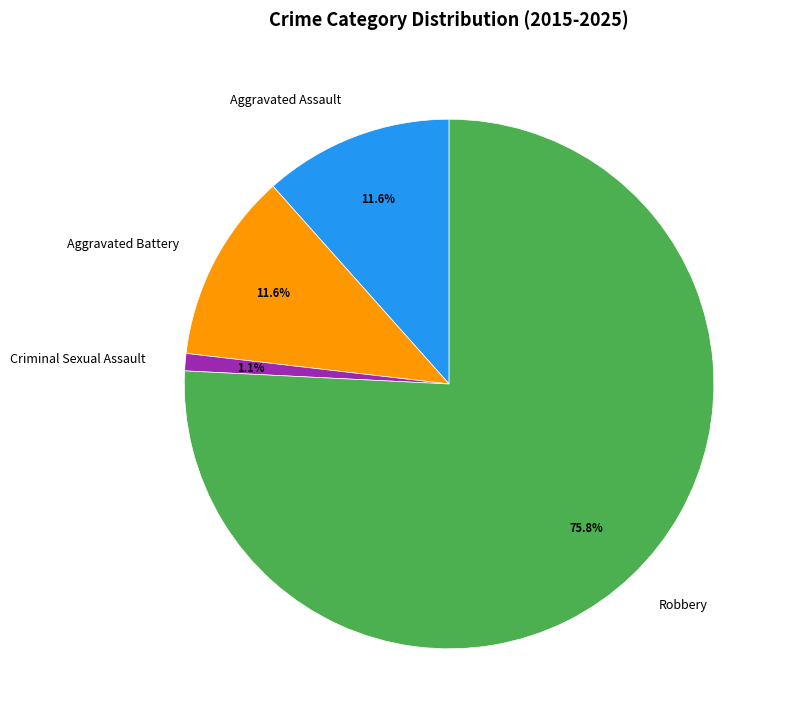

To the nearest percent, what is the average slice percentage?

25%